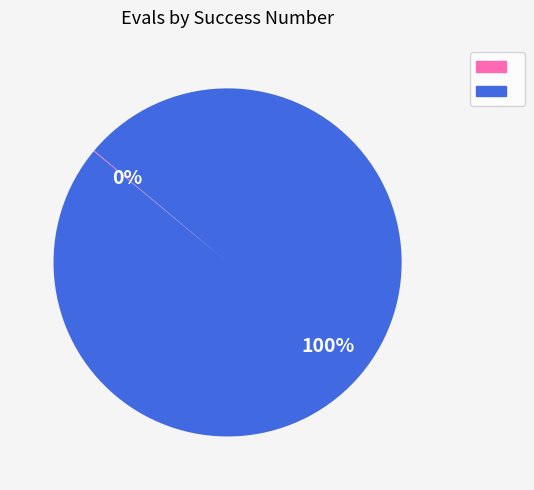

To the nearest percent, what is the average slice percentage?

50%